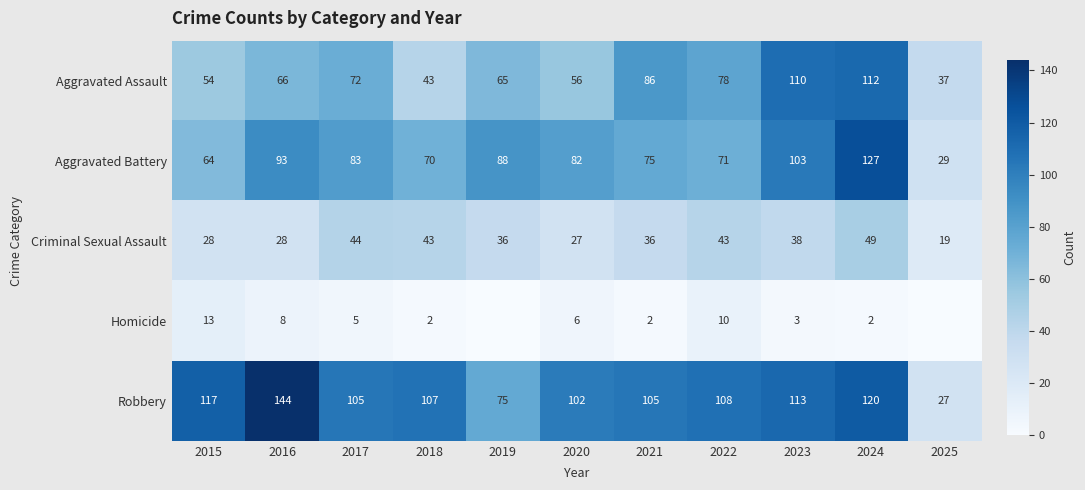

Which series changed the most between 2021 and 2024?

Aggravated Battery